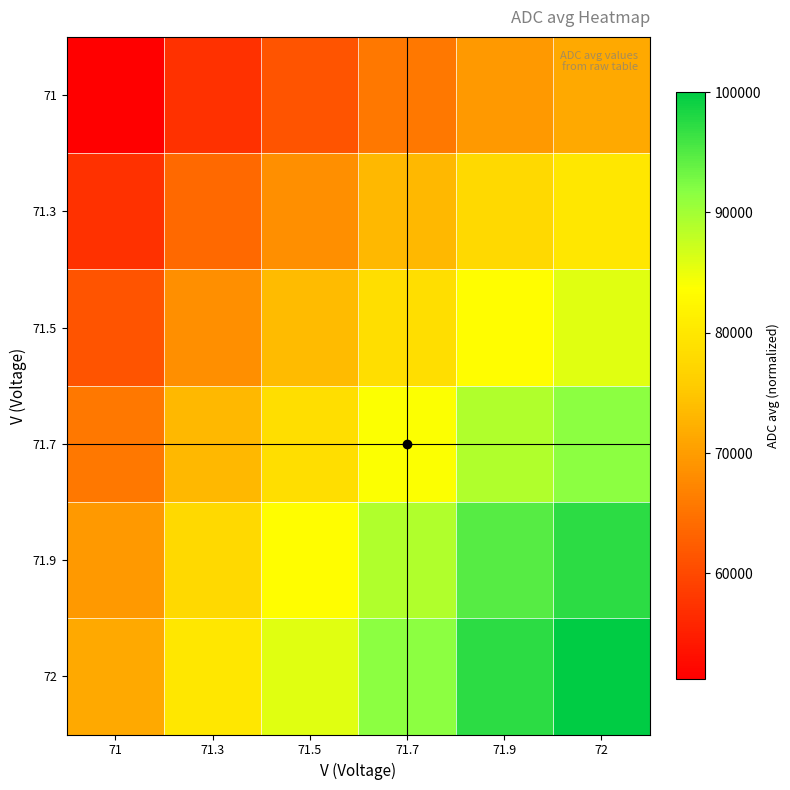

What is the greatest value displayed?

100000.0